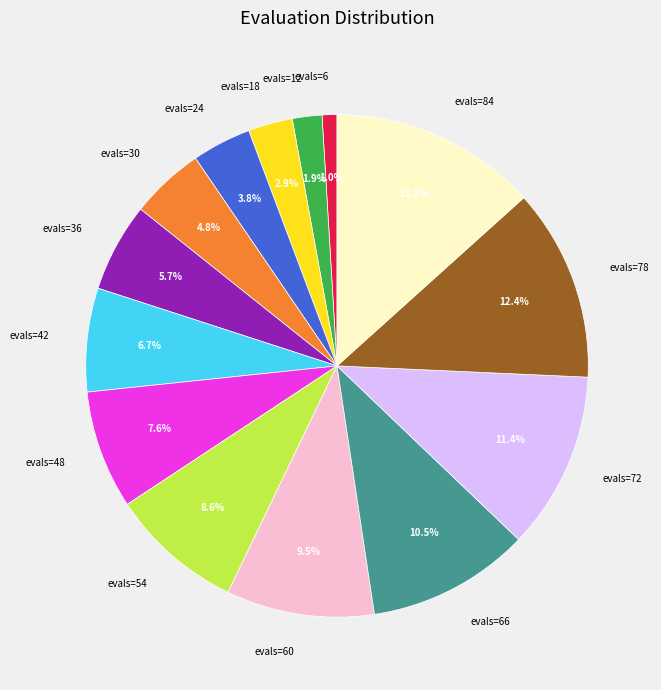

How many segments does this pie chart have?

14